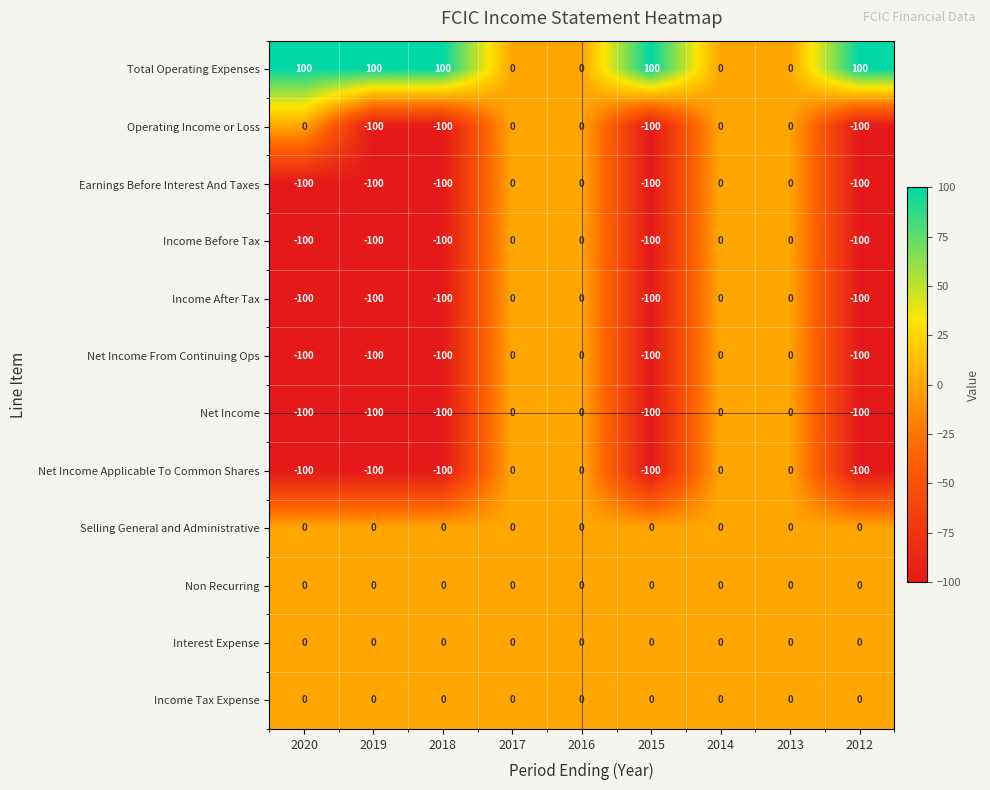

Which series changed the most between 2020 and 2012?

Operating Income or Loss